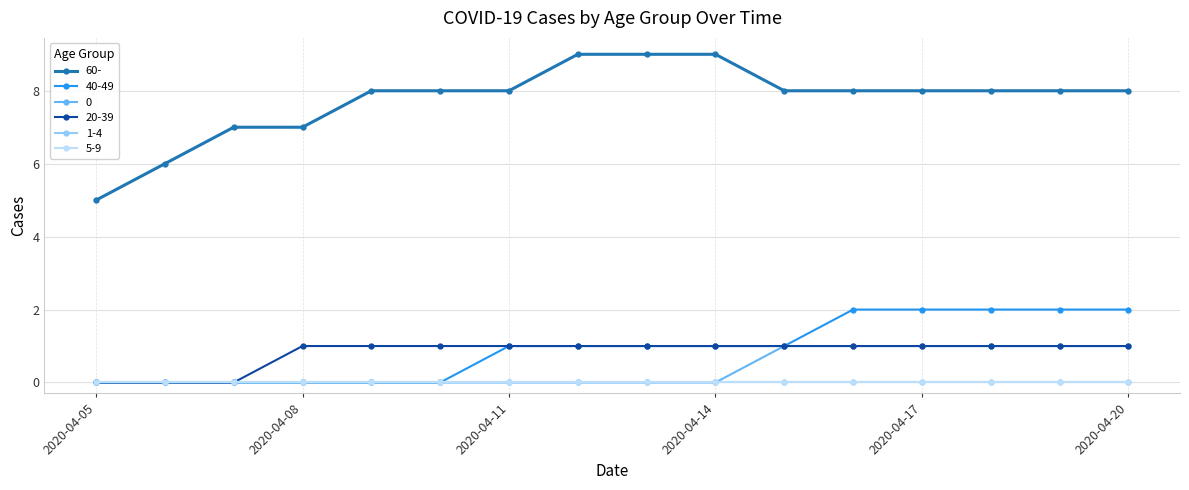

Count the 40-49 values in the range 0 to 2.

16